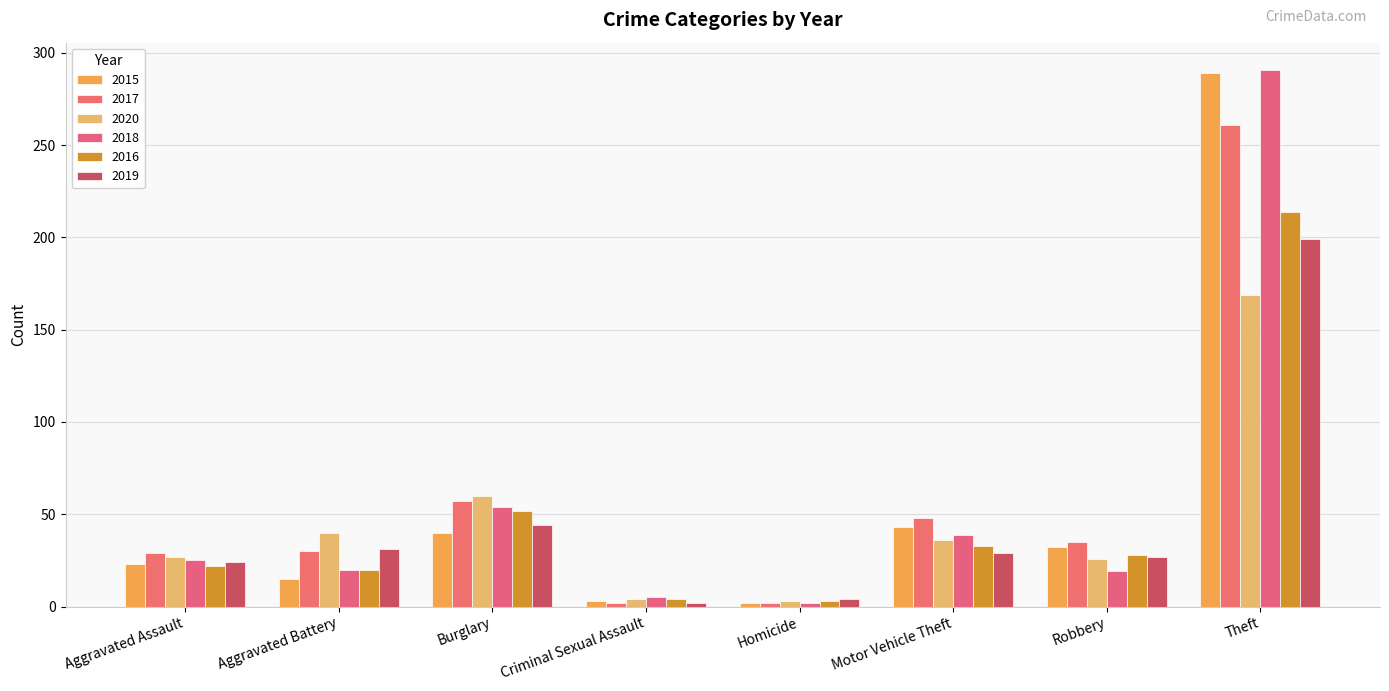

The 2019 series shows 16 at Motor Vehicle Theft. True or false?

False